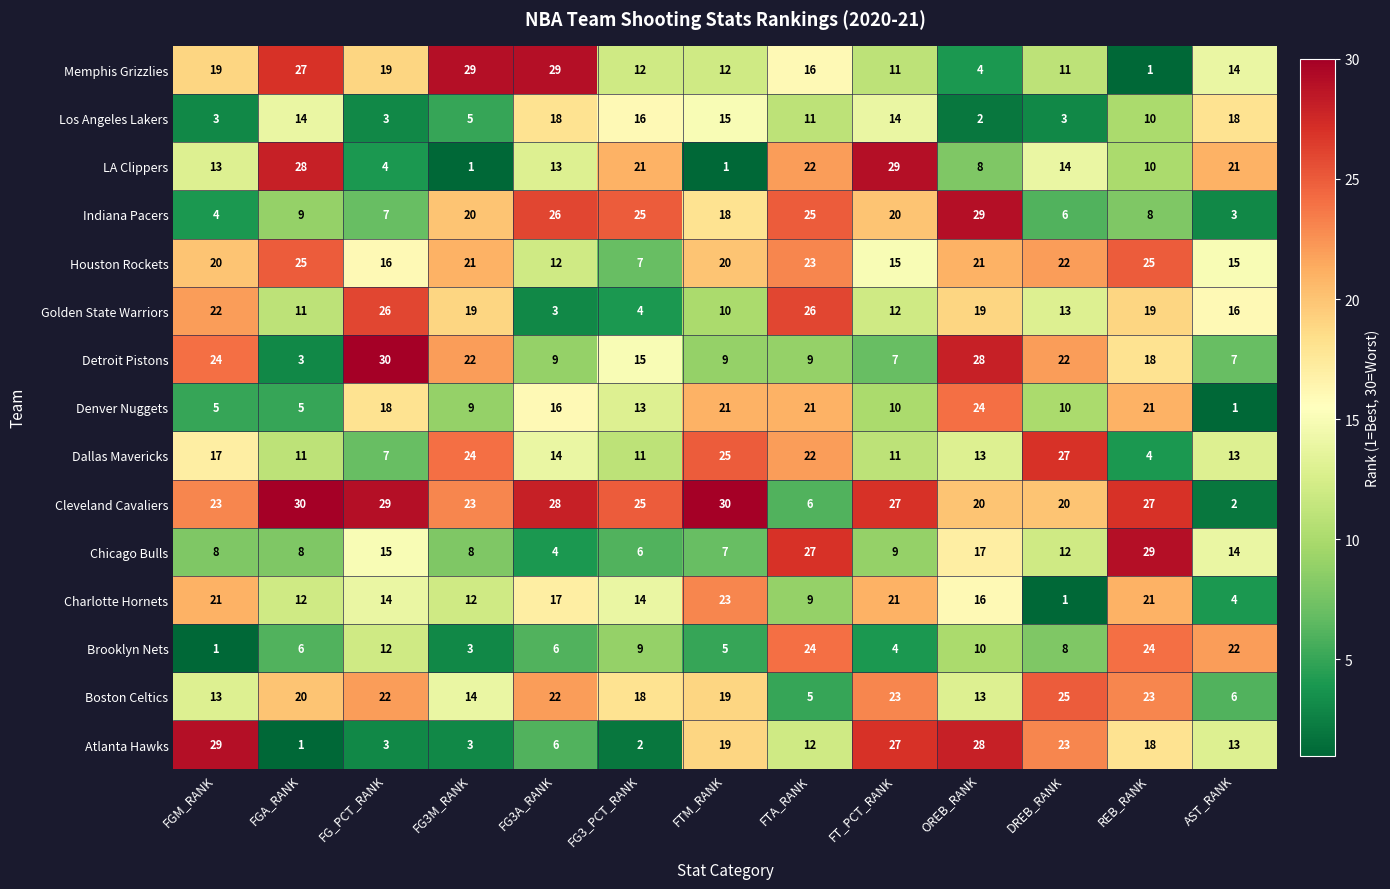

Is it true that Charlotte Hornets equals 10 at FT_PCT_RANK?

False